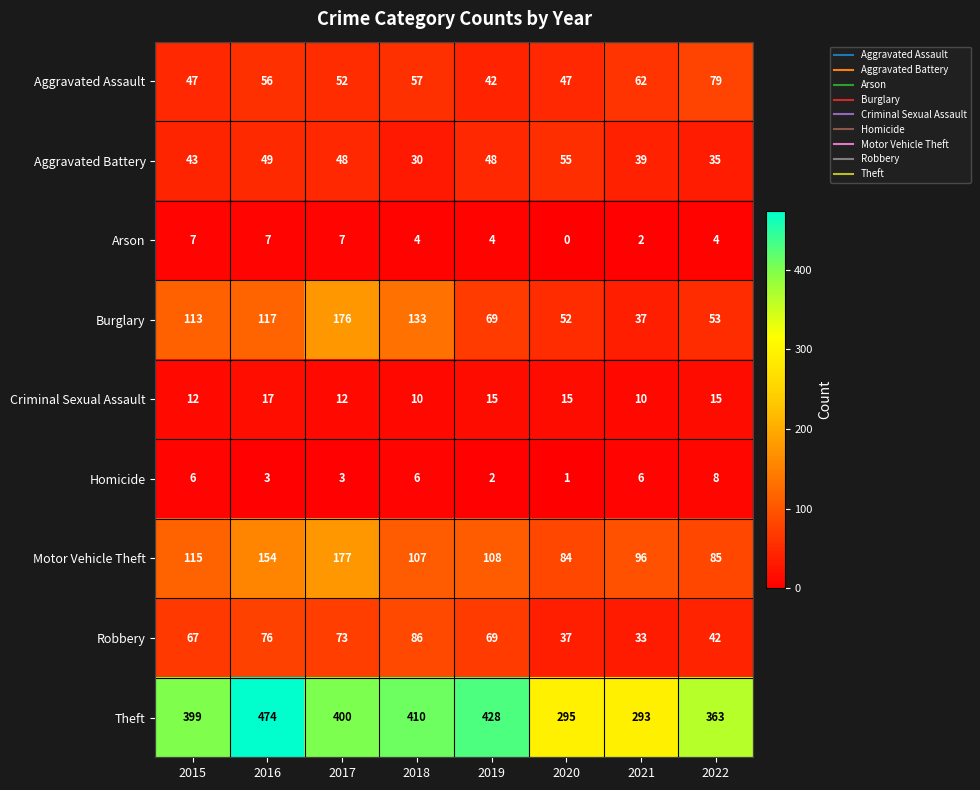

Which series changed the most between 2017 and 2019?

Burglary